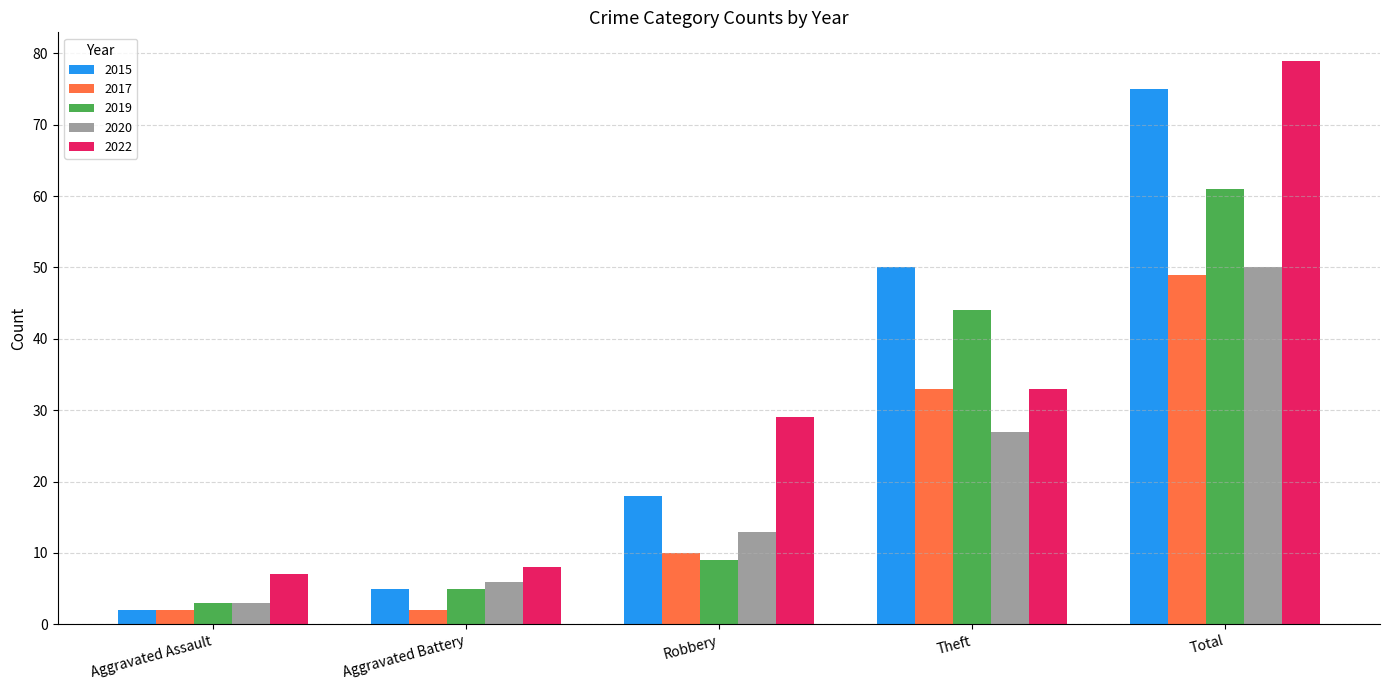

How many data points in 2022 are less than 29?

2